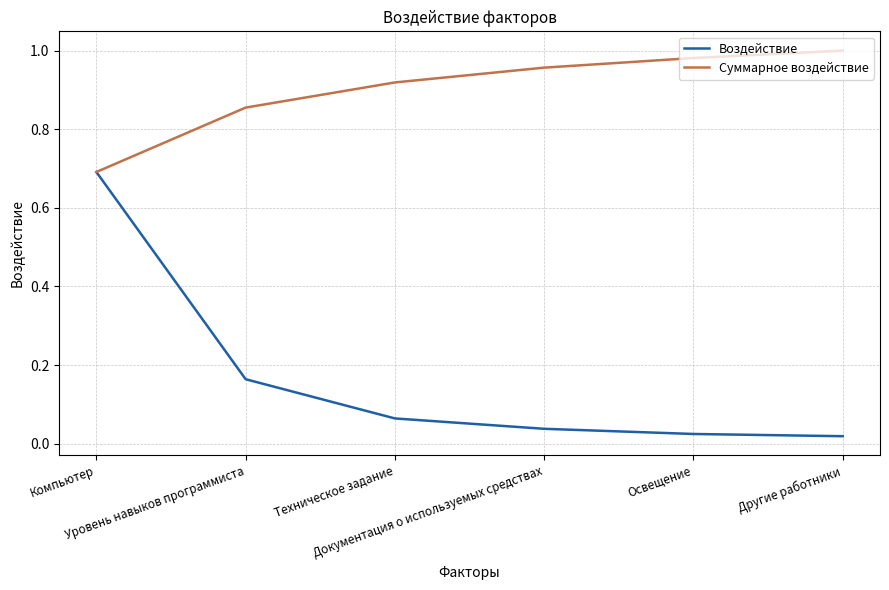

What is the highest value of the Воздействие series?

0.7